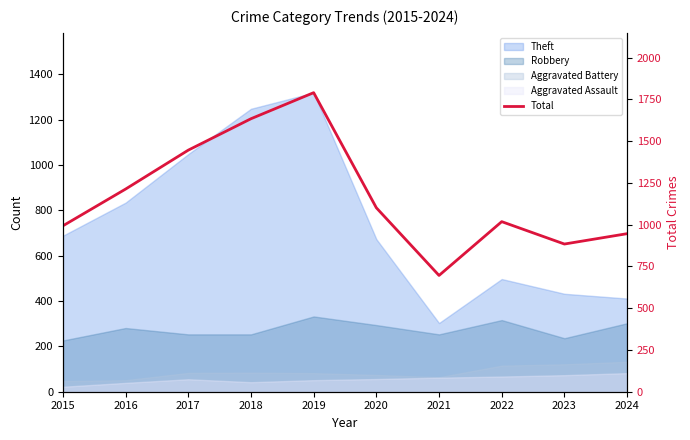

How many data points does each series have?

10